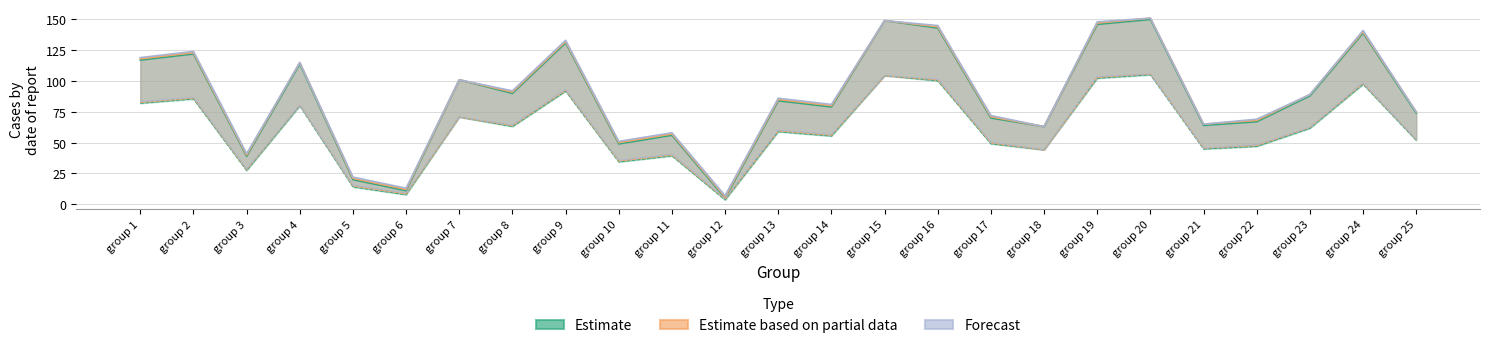

Where does the Estimate based on partial data series first go above 59?

group 1